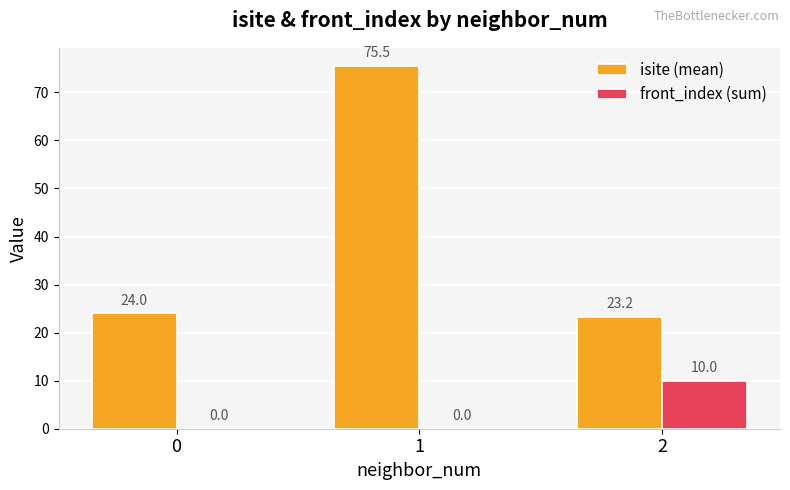

What is the total value across all series at 0?

24.0